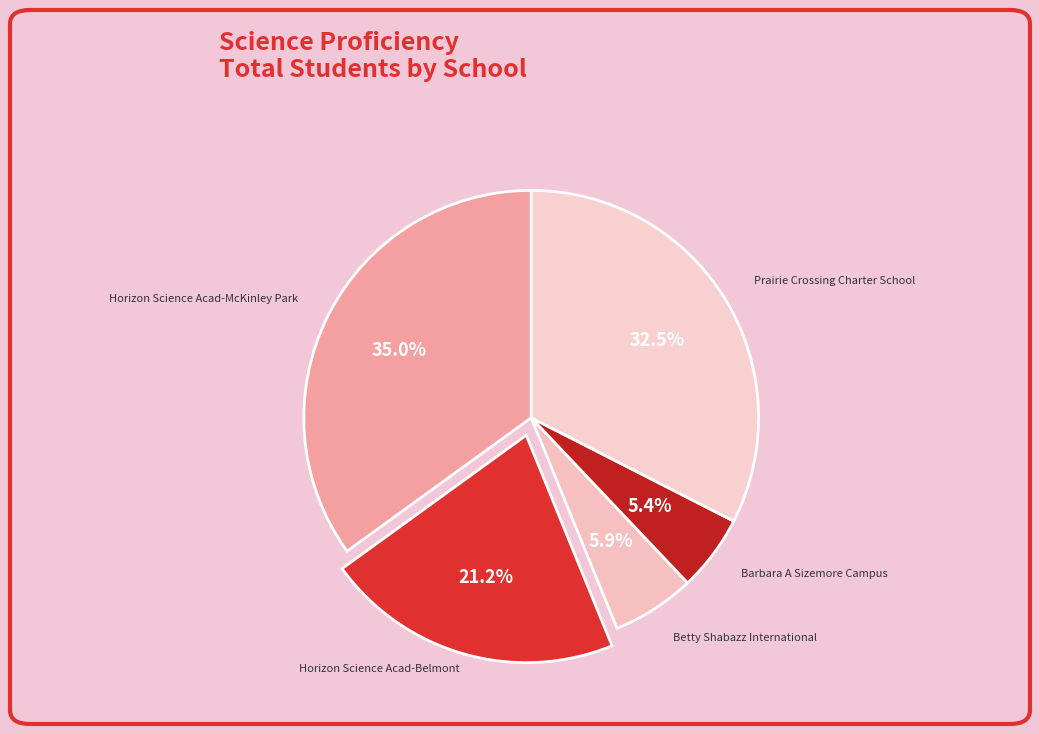

What percentage is NOT represented by Prairie Crossing Charter School?

67.5%